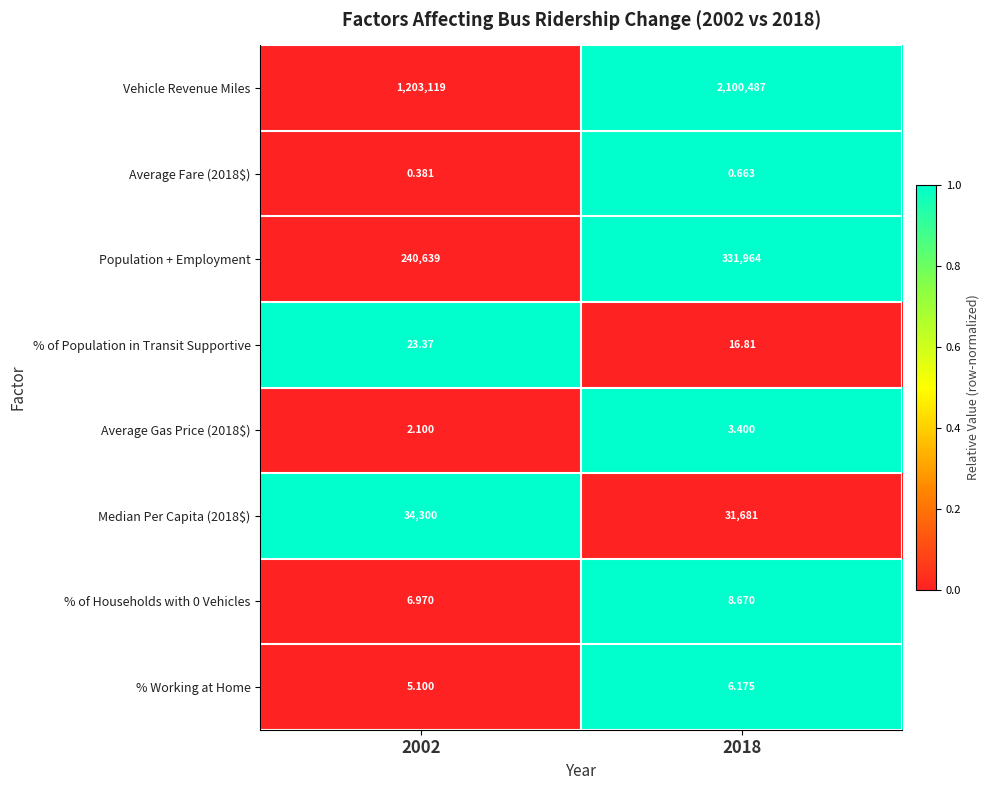

Between 2002 and 2018, which series saw the biggest shift?

Vehicle Revenue Miles